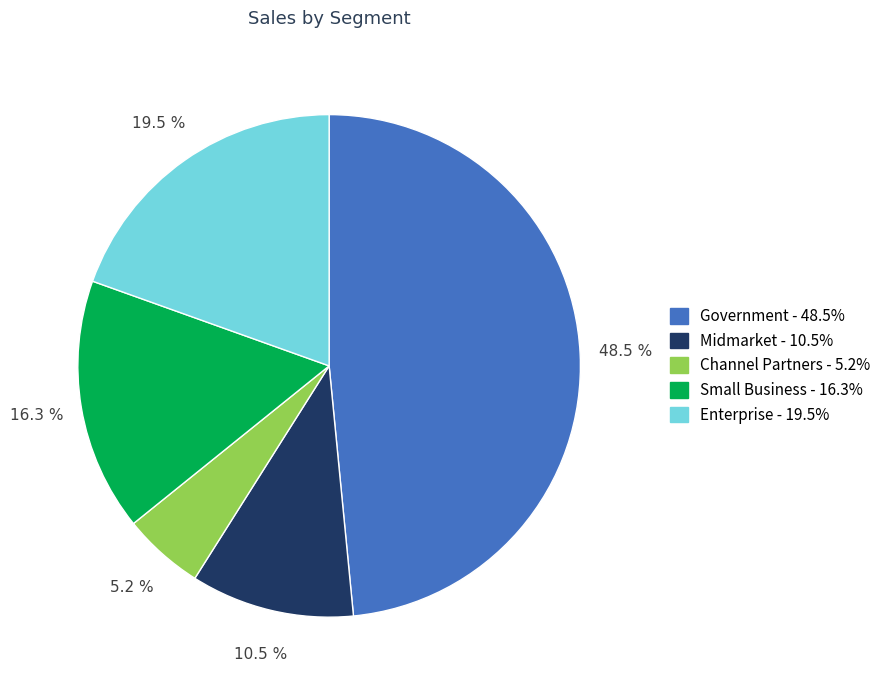

Is there a majority slice in this chart?

No